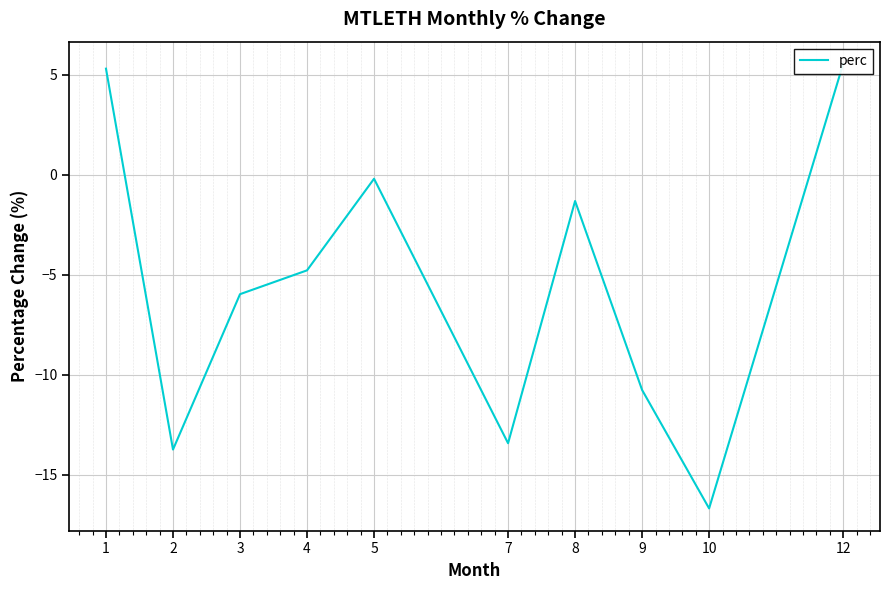

How many series are shown in this chart?

1